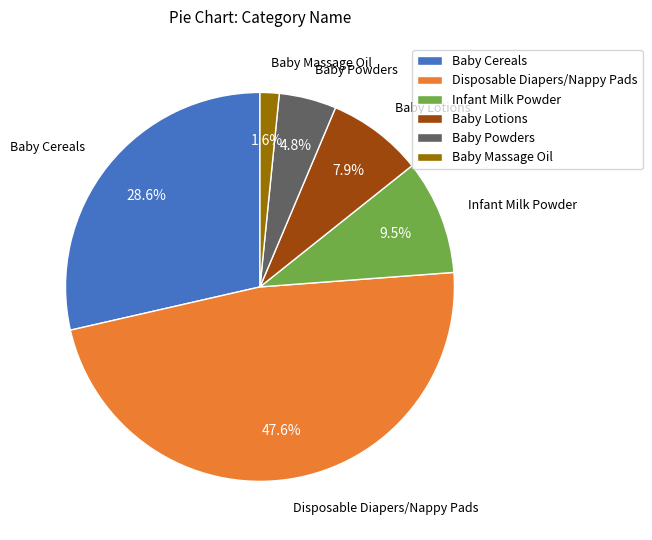

How many segments does this pie chart have?

6